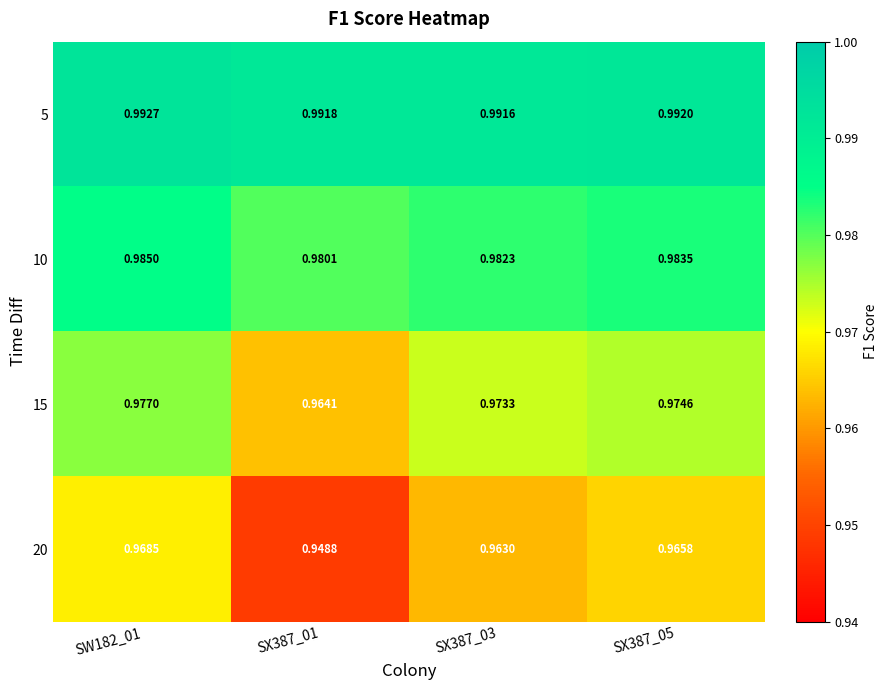

Reading left to right, transcribe all the data shown in this chart.

5: SW182_01=1.0	SX387_01=1.0	SX387_03=1.0	SX387_05=1.0
10: SW182_01=1.0	SX387_01=1.0	SX387_03=1.0	SX387_05=1.0
15: SW182_01=1.0	SX387_01=1.0	SX387_03=1.0	SX387_05=1.0
20: SW182_01=1.0	SX387_01=0.9	SX387_03=1.0	SX387_05=1.0